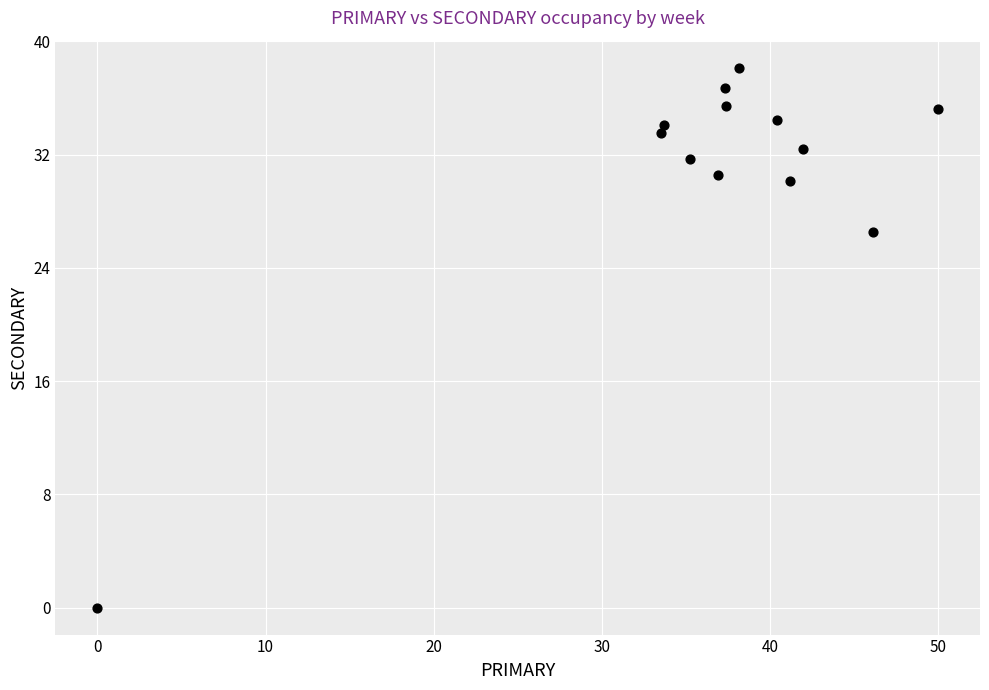

What is the range of X values (max minus min)?

50.0